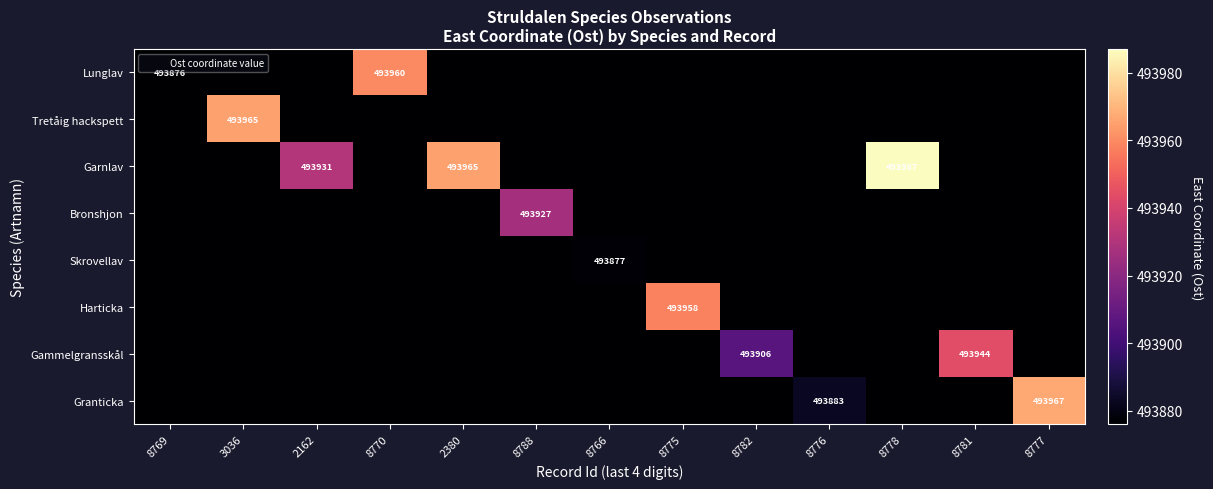

The value of Skrovellav at 8775 is 760683. True or false?

False